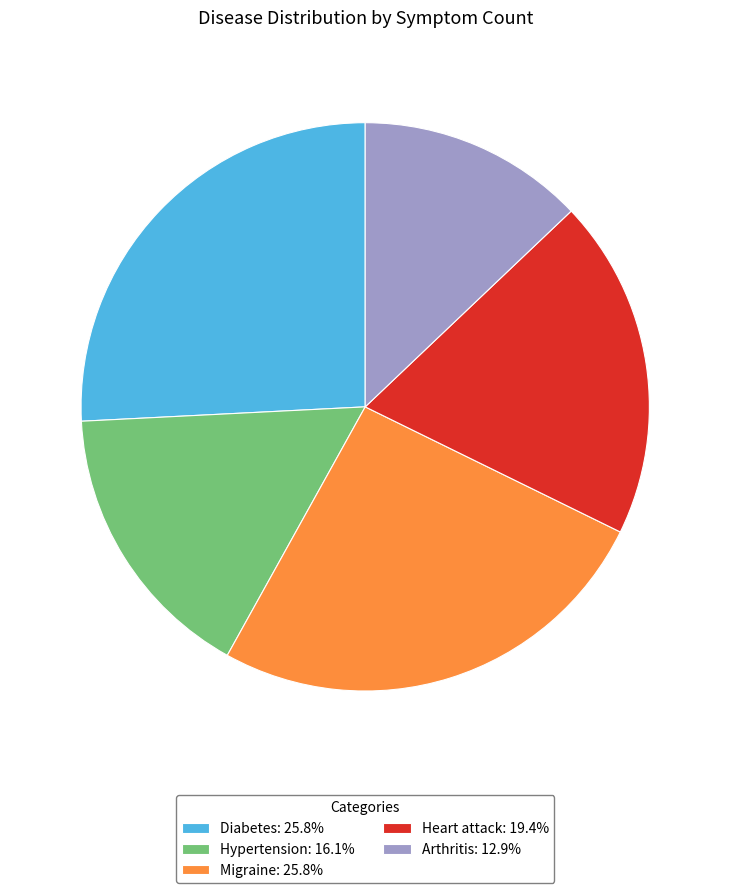

Do Migraine: 25.8% and Heart attack: 19.4% together represent more than half of the pie?

No